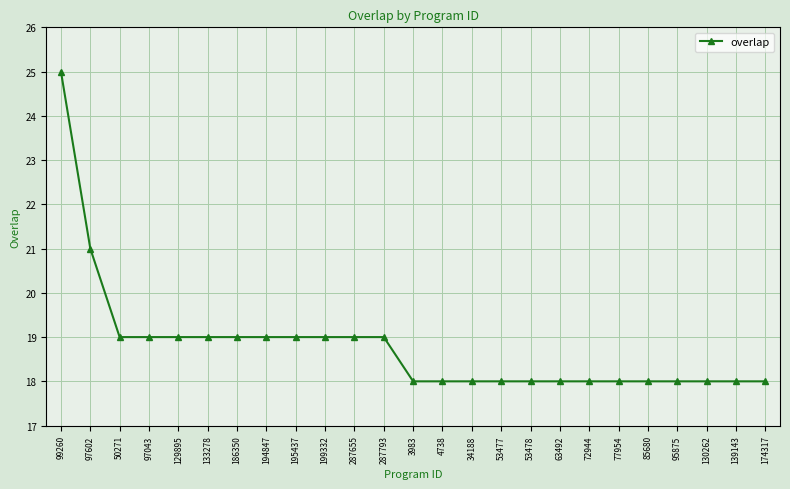

Reading left to right, transcribe all the data shown in this chart.

25	21	19	19	19	19	19	19	19	19	19	19	18	18	18	18	18	18	18	18	18	18	18	18	18